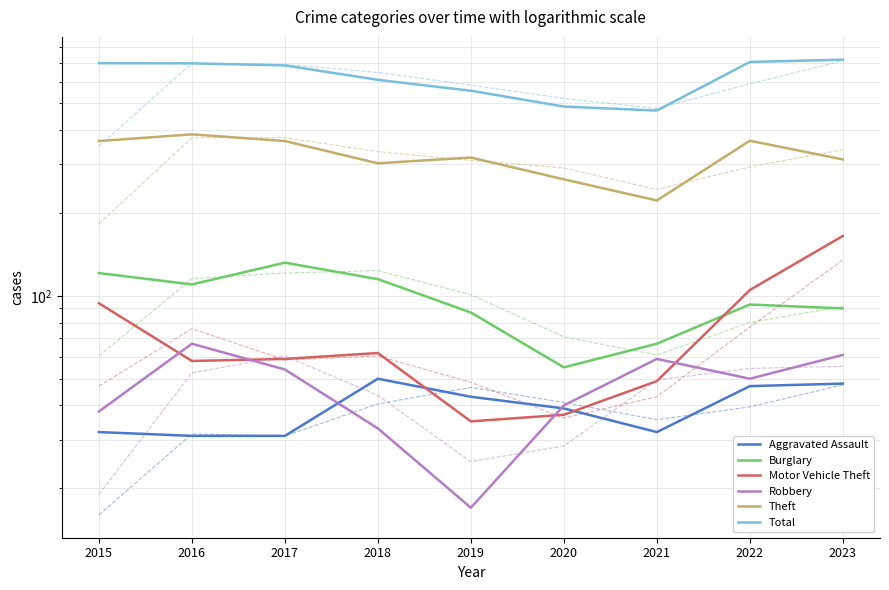

True or false: Total and Motor Vehicle Theft intersect in this chart.

False